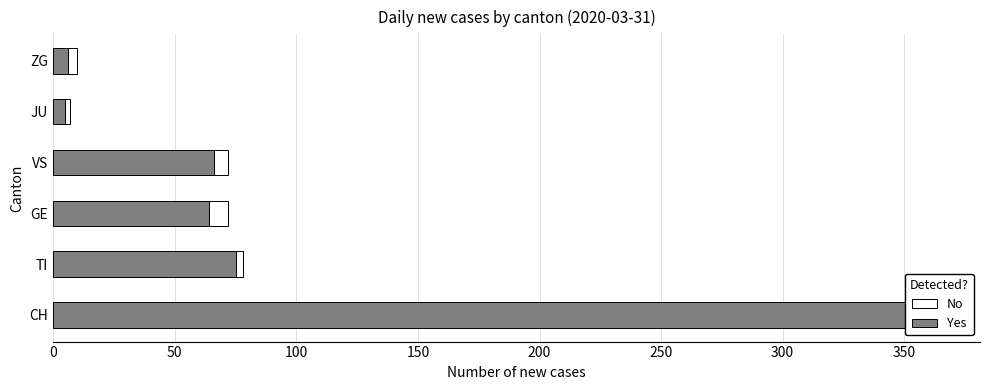

What is the difference between the second highest and second lowest values in the No series?

3